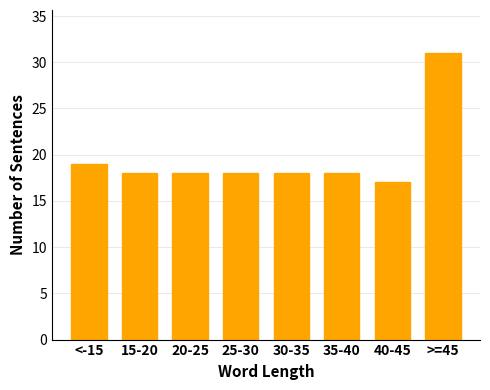

Reading left to right, transcribe all the data shown in this chart.

19	18	18	18	18	18	17	31